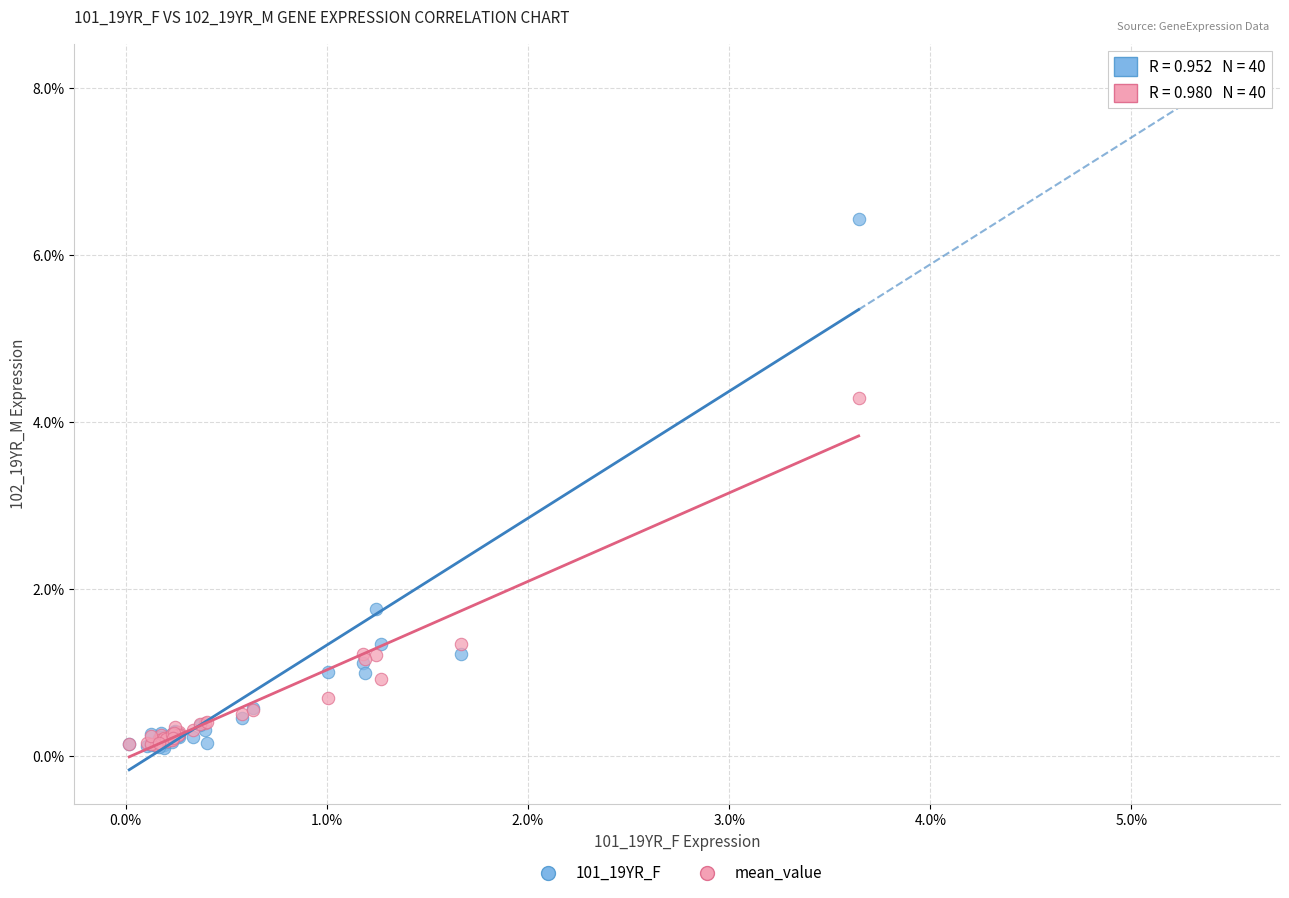

What are all the series names shown in the legend?

101_19YR_F, mean_value